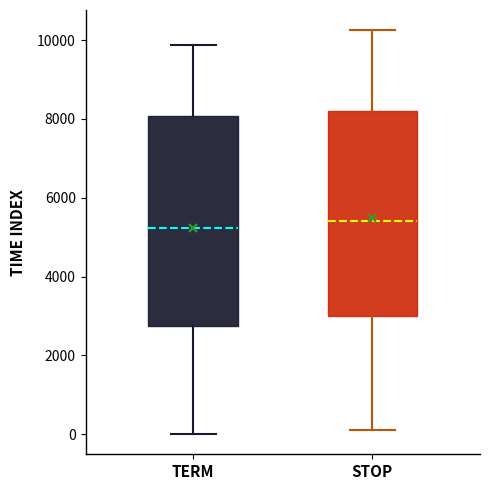

Reading left to right, transcribe this box plot: for each box, give where its median line is, the range the box spans, and where its two whiskers end, as read against the y-axis. The values are not printed on the chart, so give them approximately, as read against the axis.

TERM: median 5200, box 2800 to 8000, whiskers 0 to 9800
STOP: median 5400, box 3000 to 8200, whiskers 200 to 10200